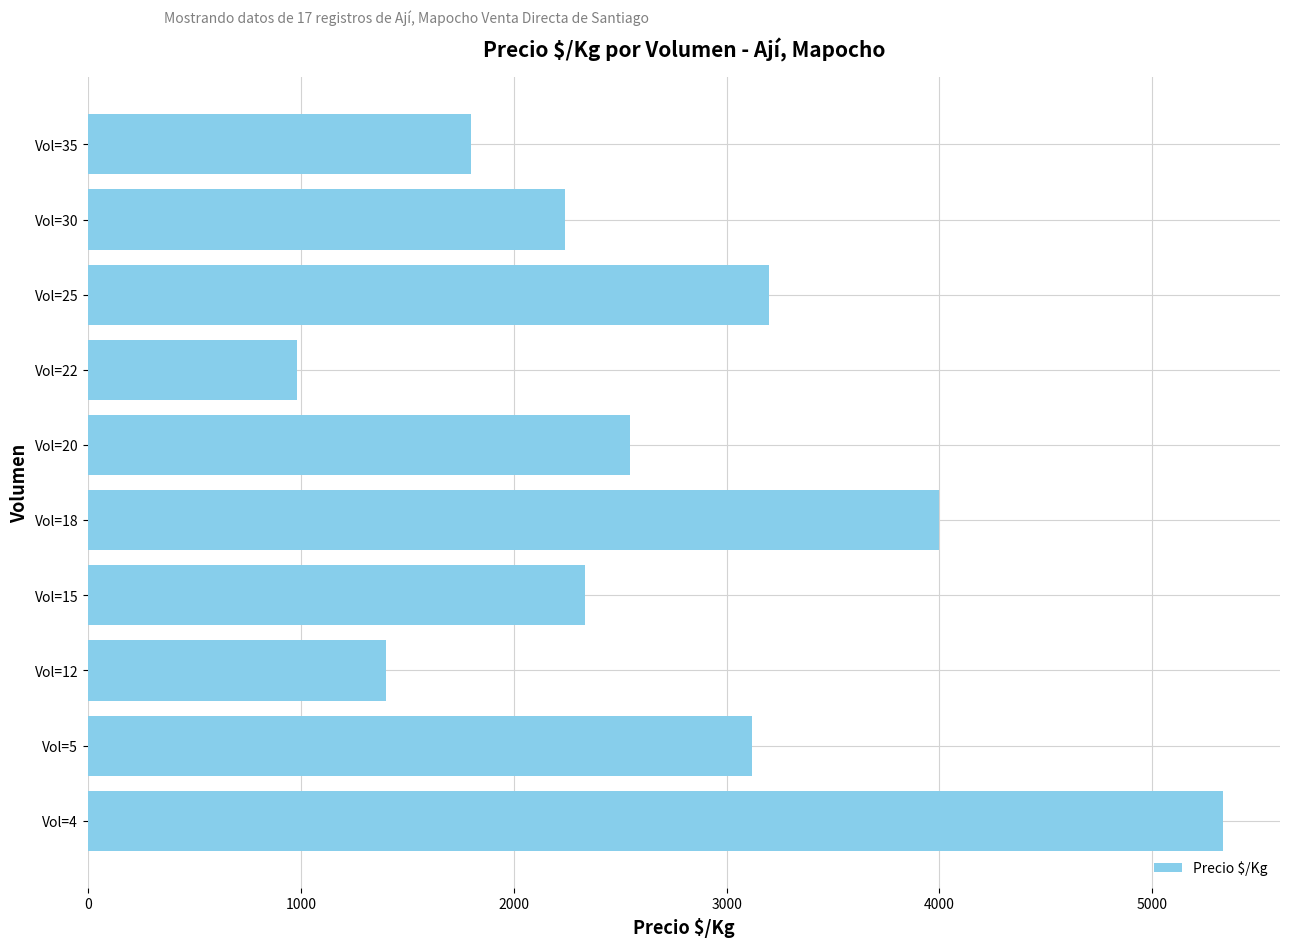

List the labels in order of value, smallest first.

Vol=22, Vol=12, Vol=35, Vol=30, Vol=15, Vol=20, Vol=5, Vol=25, Vol=18, Vol=4